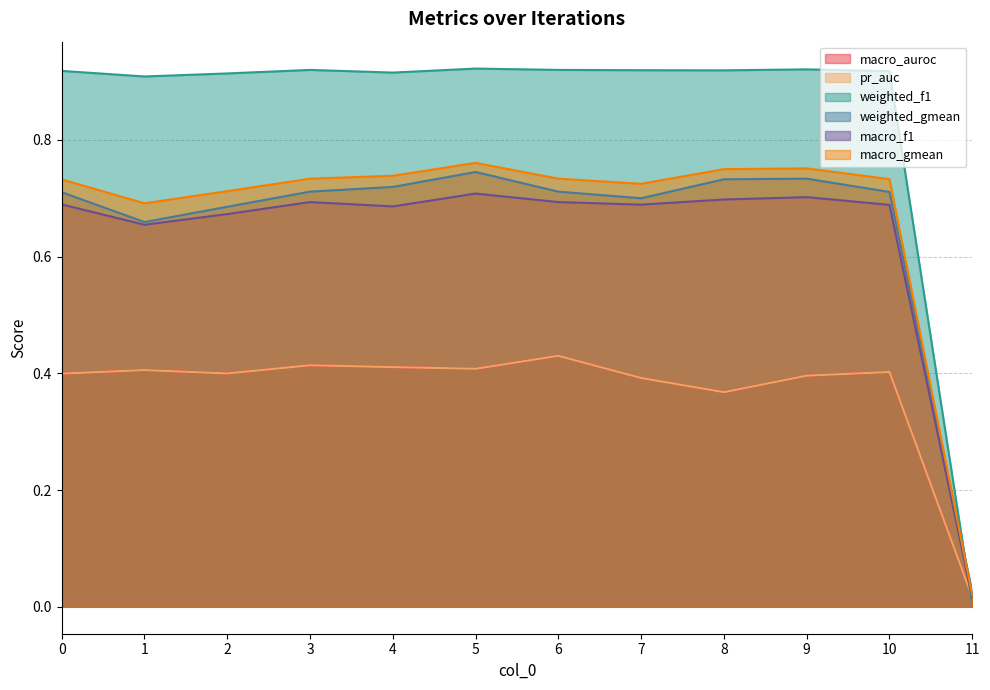

How many interior local valleys does the macro_gmean series have?

2